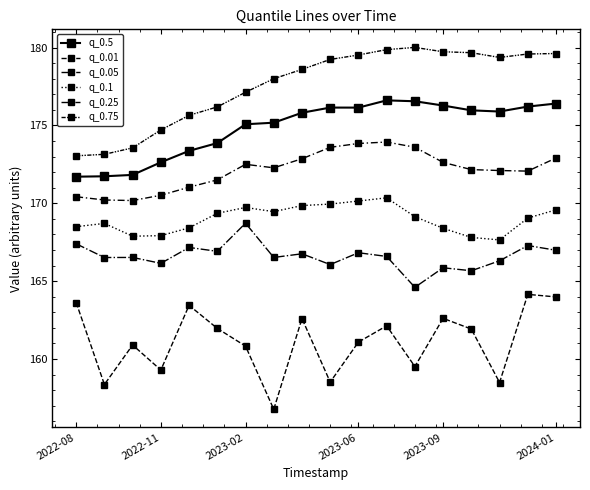

True or false: q_0.01 and q_0.05 intersect in this chart.

False